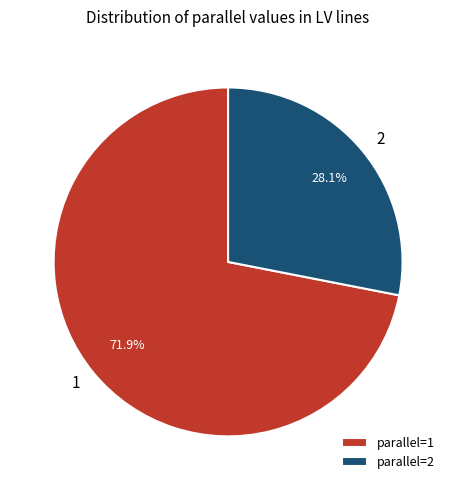

To the nearest percent, what percentage of the pie is 2?

28%